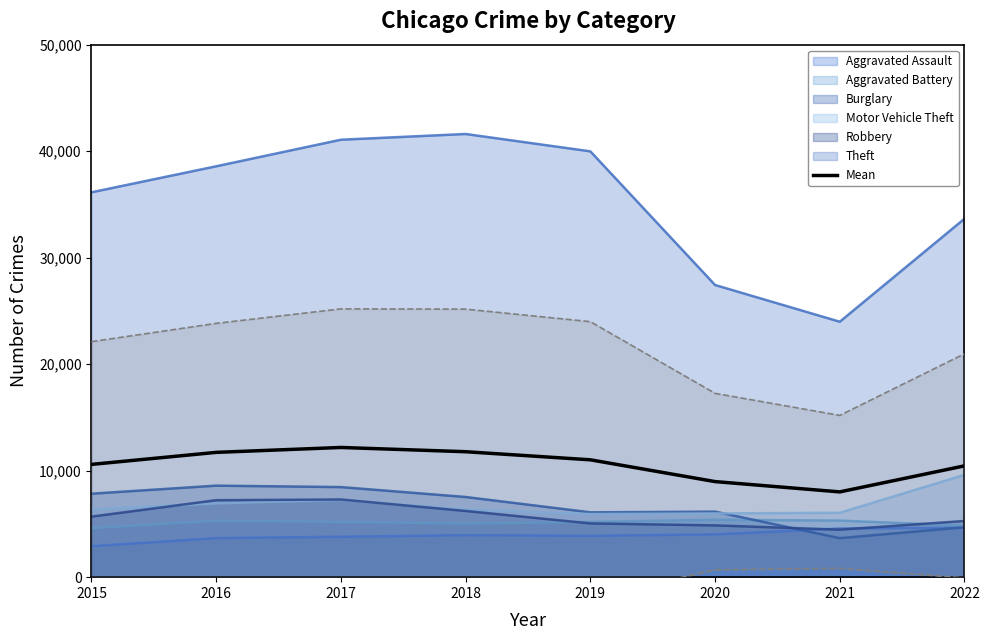

Where does the data first go above 11019?

2016